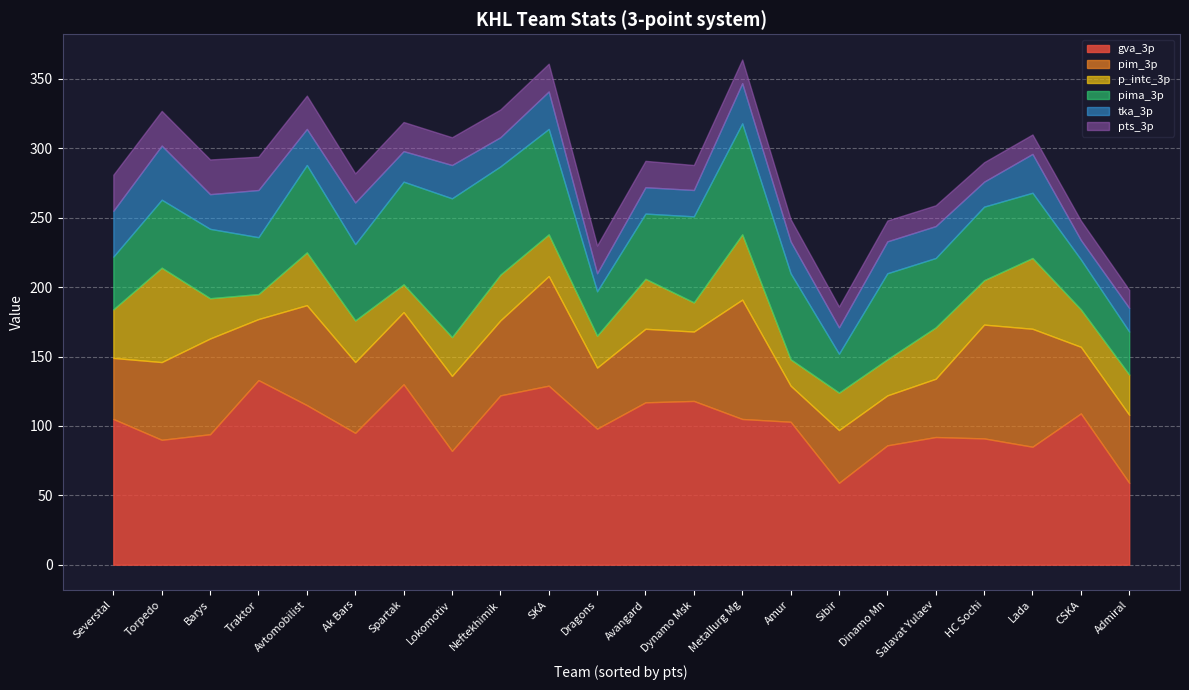

What are all the series names shown in the legend?

gva_3p, pim_3p, p_intc_3p, pima_3p, tka_3p, pts_3p